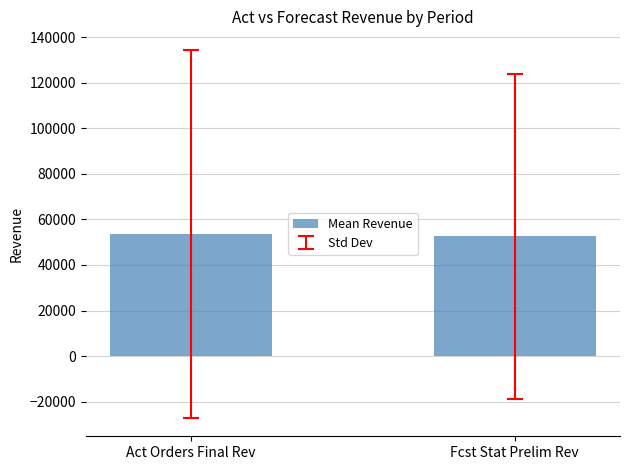

What is the approximate value at Act Orders Final Rev?

53673.7